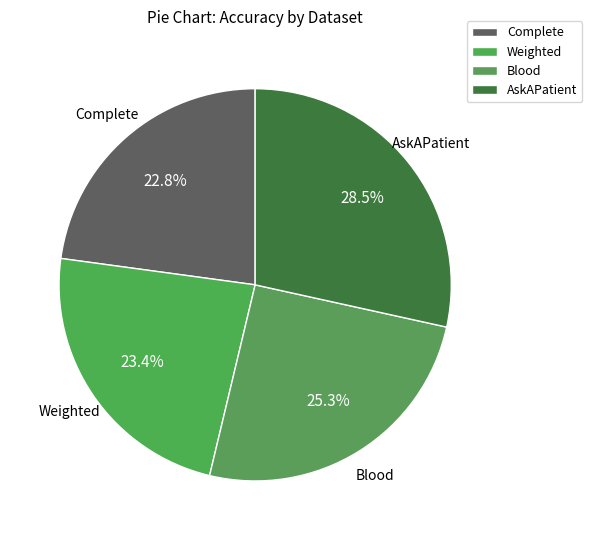

Is there a majority slice in this chart?

No